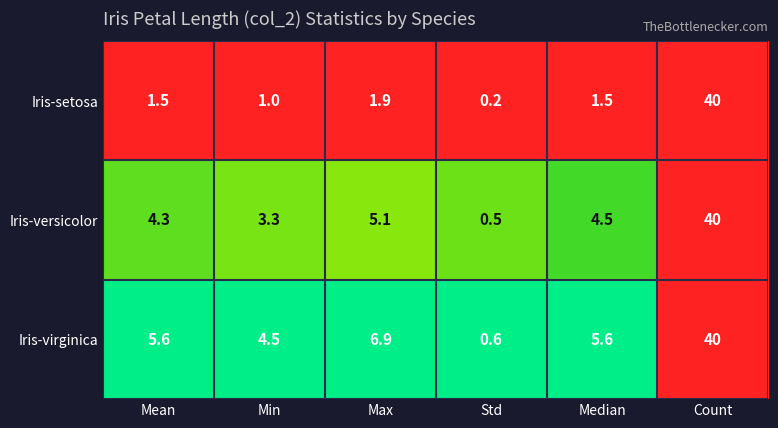

At how many categories does at least one series exceed 0?

6